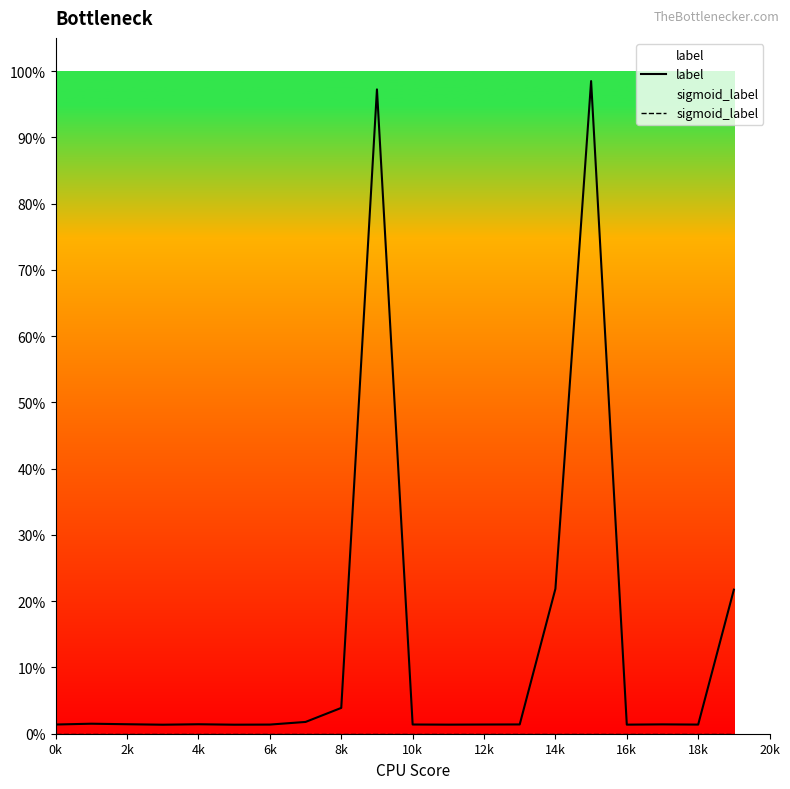

Rank the series at 14k from highest to lowest value.

label, sigmoid_label